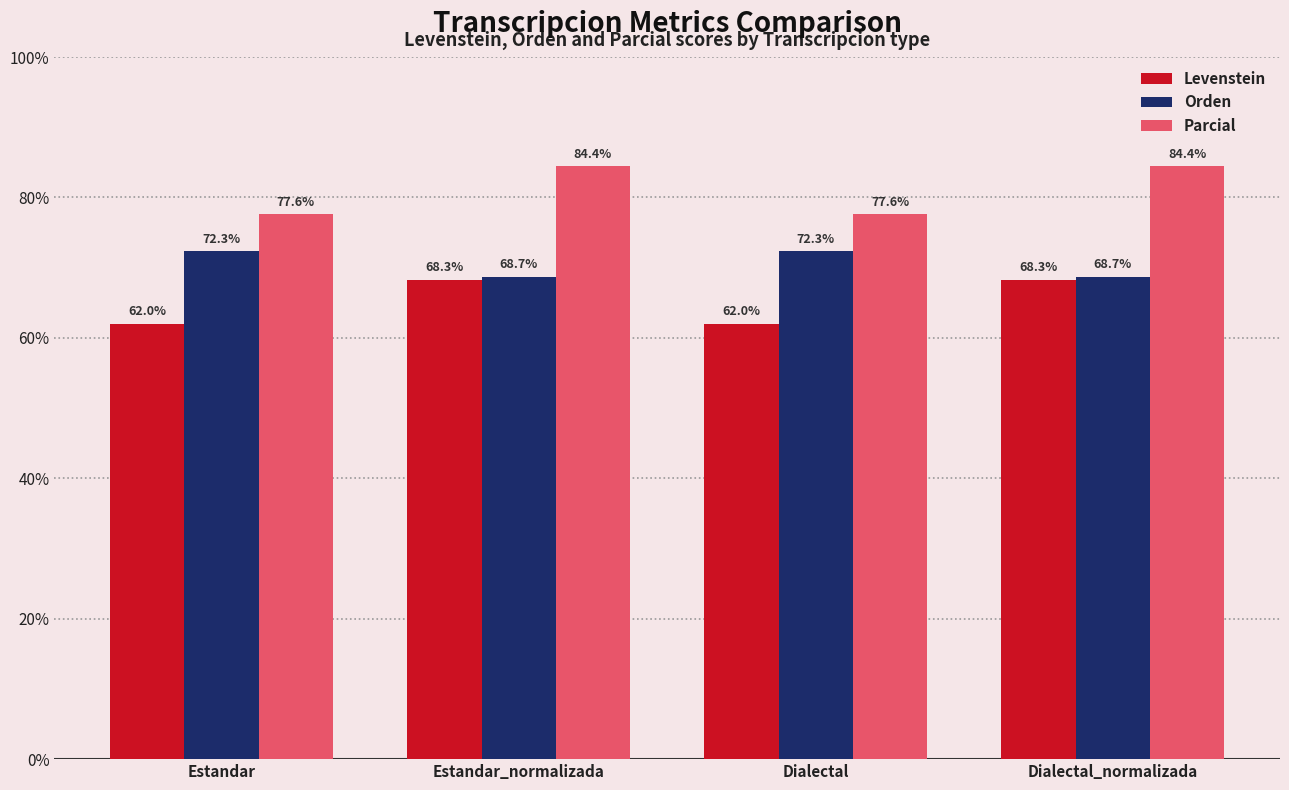

Which series has the largest total across all categories?

Parcial